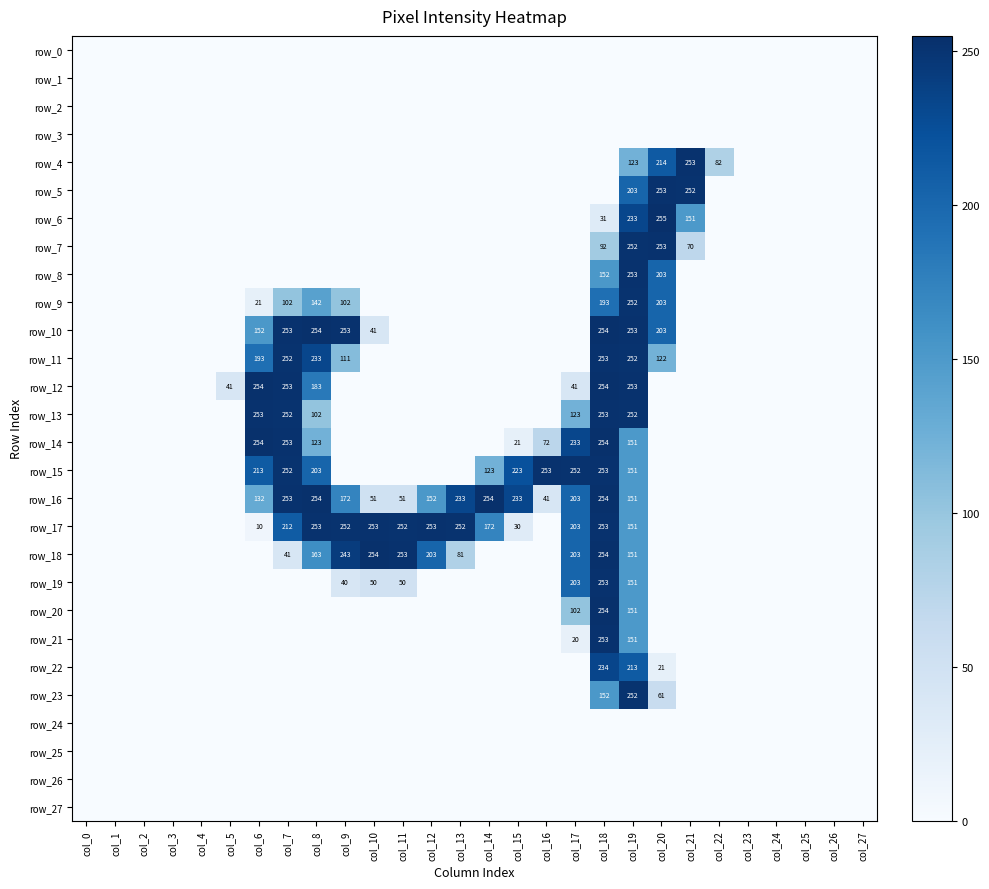

Rank the series at col_3 from lowest to highest value.

row_0, row_1, row_2, row_3, row_4, row_5, row_6, row_7, row_8, row_9, row_10, row_11, row_12, row_13, row_14, row_15, row_16, row_17, row_18, row_19, row_20, row_21, row_22, row_23, row_24, row_25, row_26, row_27